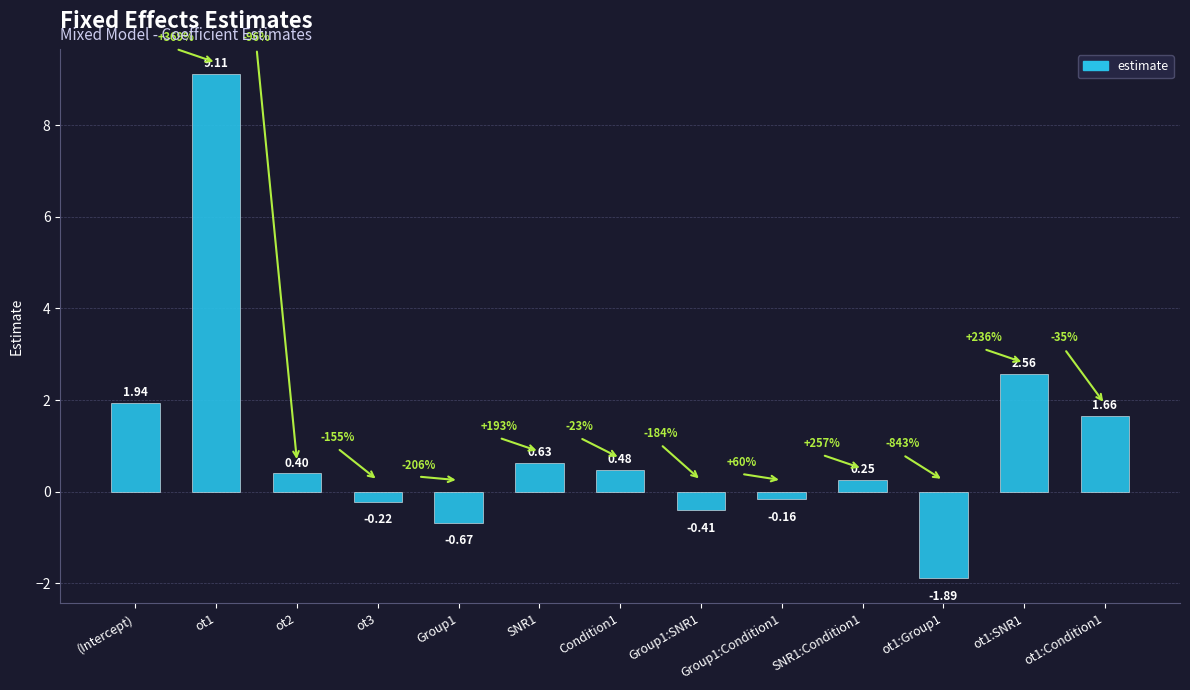

What is the change in value from ot2 to Group1:Condition1?

-0.6